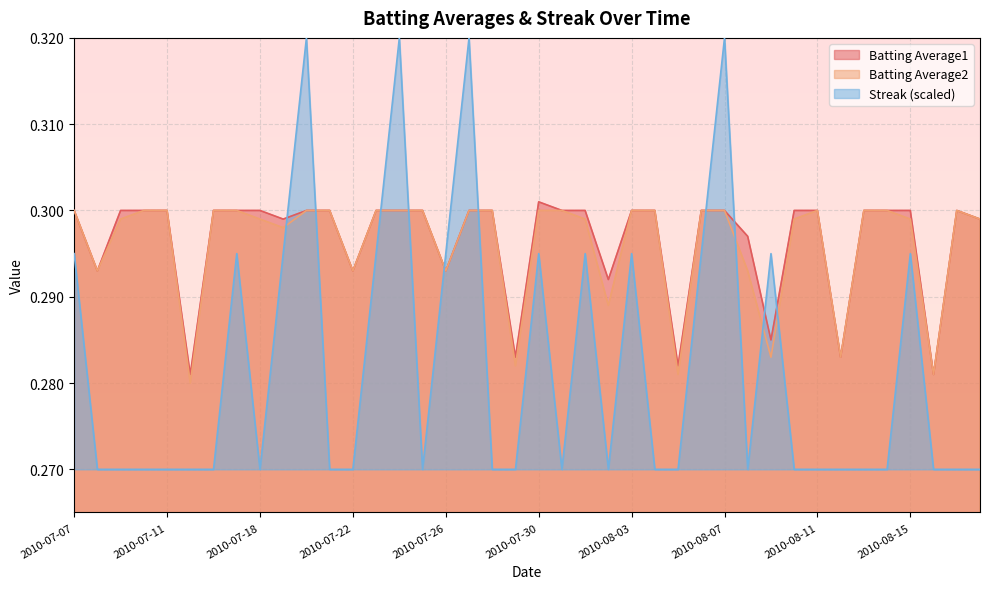

How many series are shown in this chart?

3